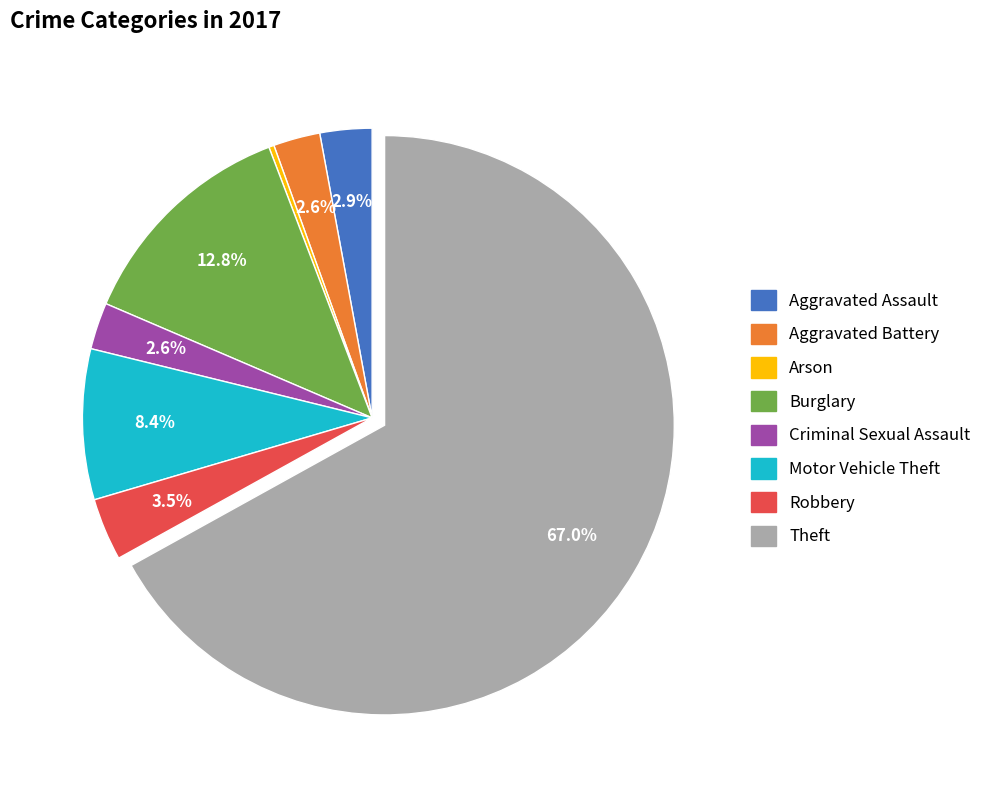

Which slice is the largest?

Theft